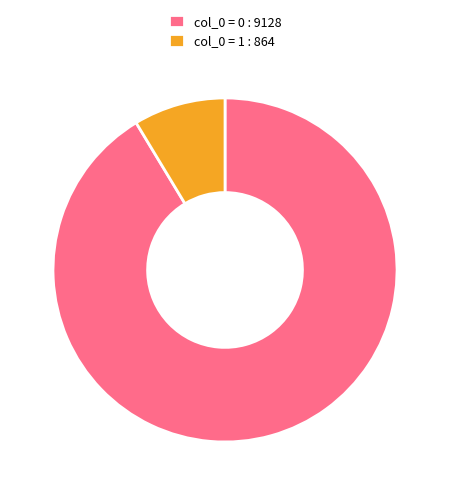

Does any single category account for the majority?

Yes